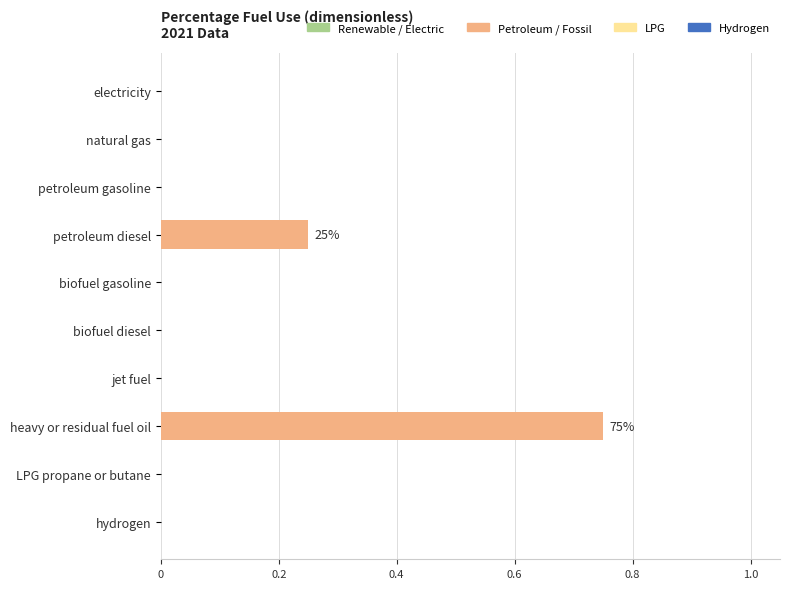

True or false: the data shows 0.0 at biofuel gasoline.

True